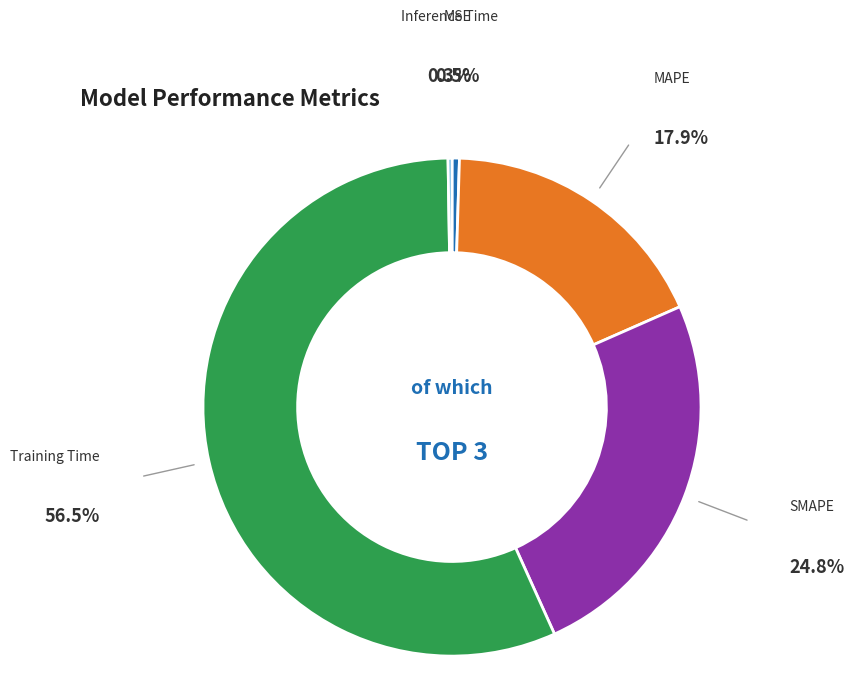

Is there any slice that represents more than half of the pie?

Yes